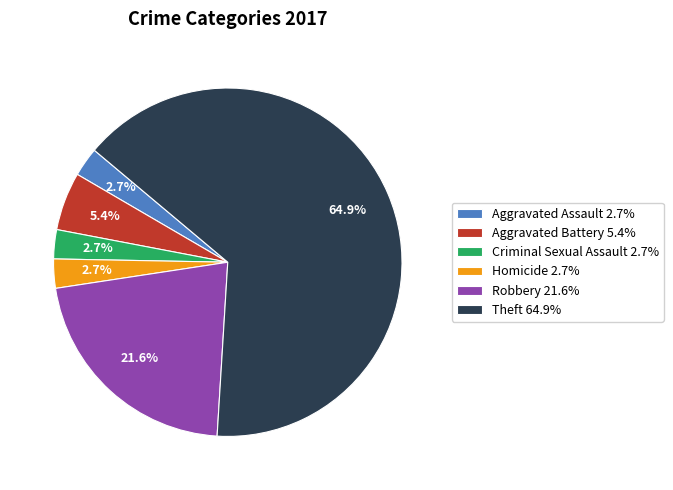

Count the number of slices in the pie.

6